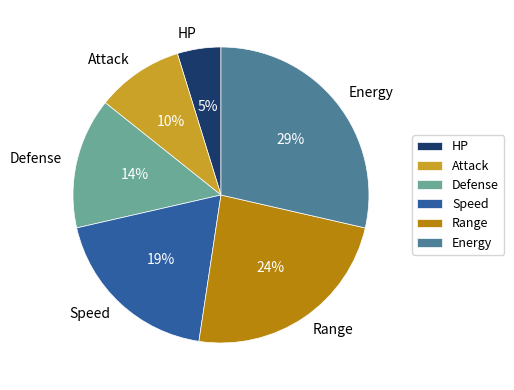

Is the sum of HP and Defense greater than half?

No